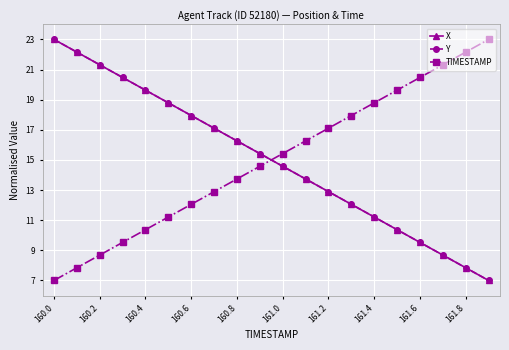

What is the maximum value for X?

23.0